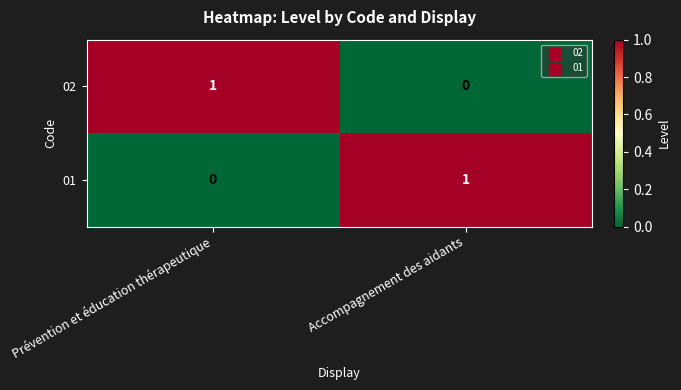

Which category has the highest value in the 01 series?

Accompagnement des aidants